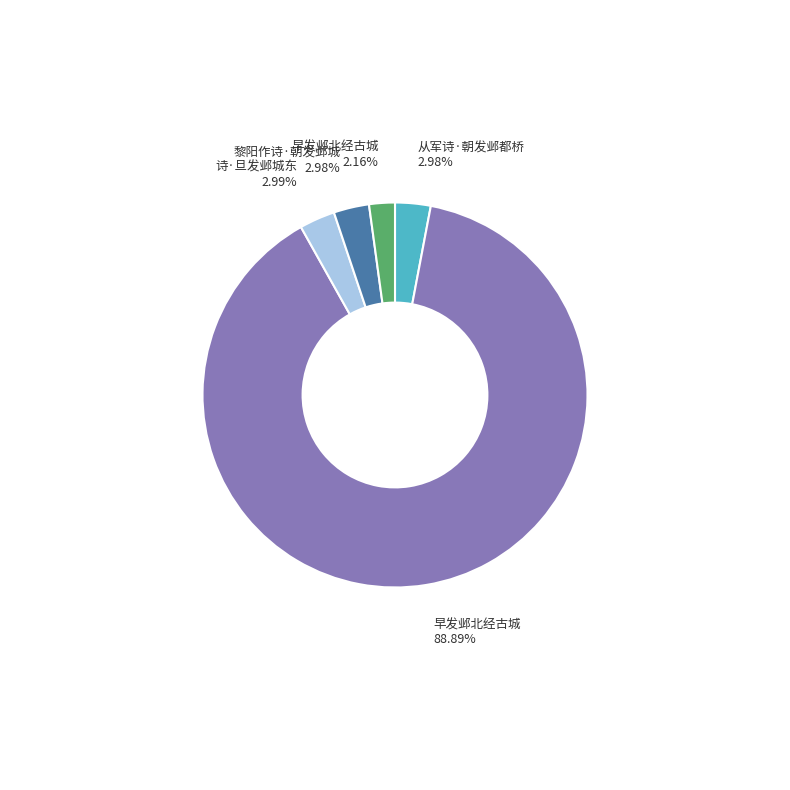

Is there a majority slice in this chart?

Yes